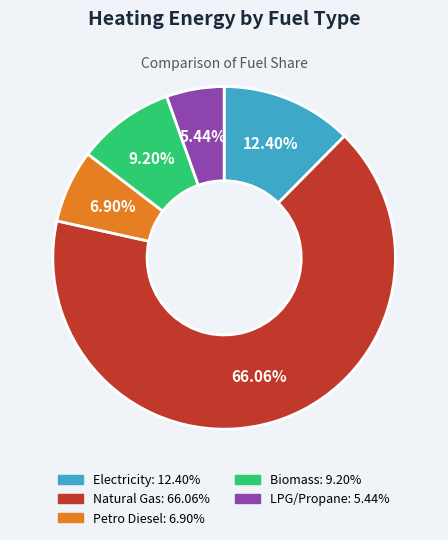

Is there a majority slice in this chart?

Yes